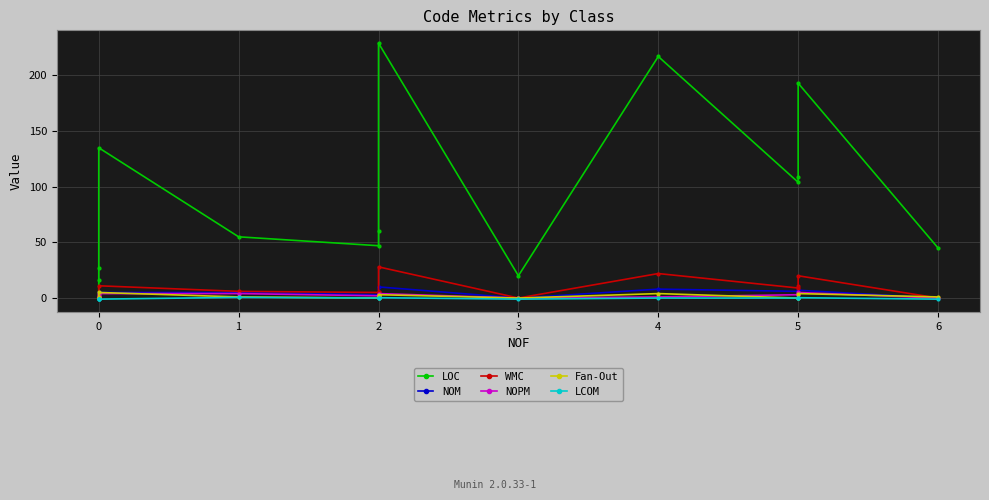

True or false: LCOM and NOPM cross at least once.

False